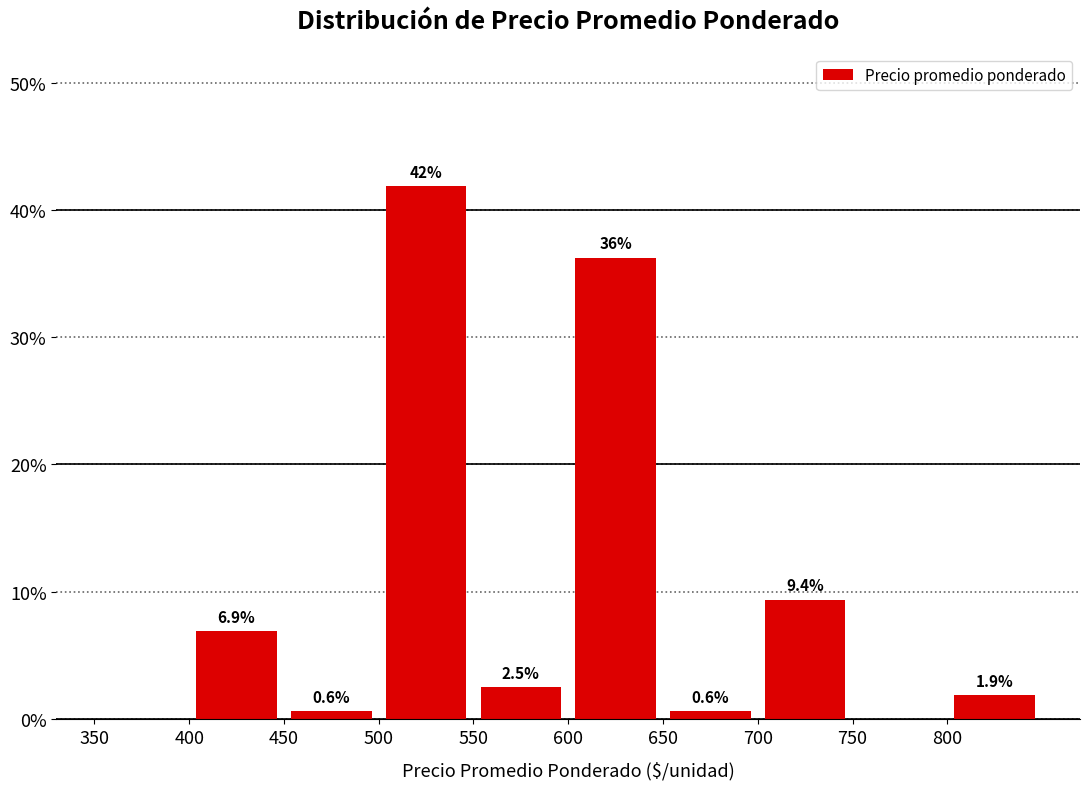

Which range on the x-axis has the tallest bar?

500 to 550